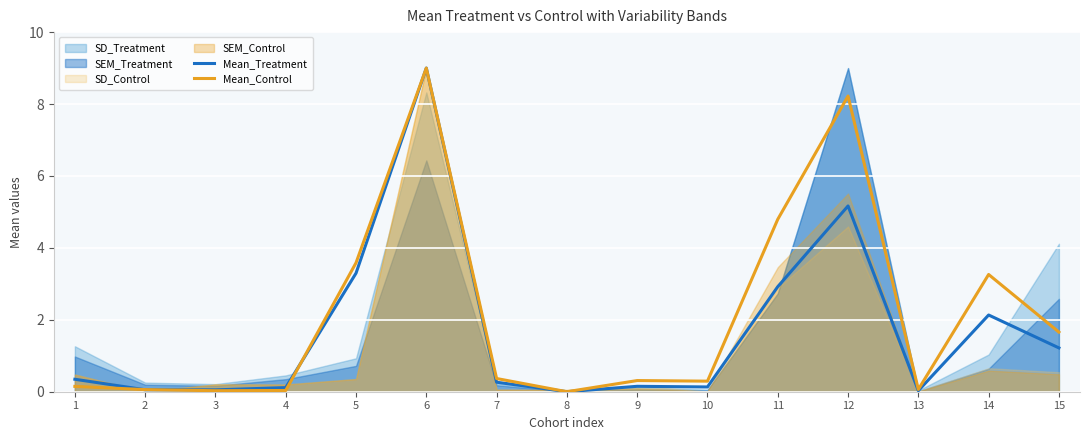

At 10, list the series in order from smallest to largest.

Mean_Treatment, Mean_Control